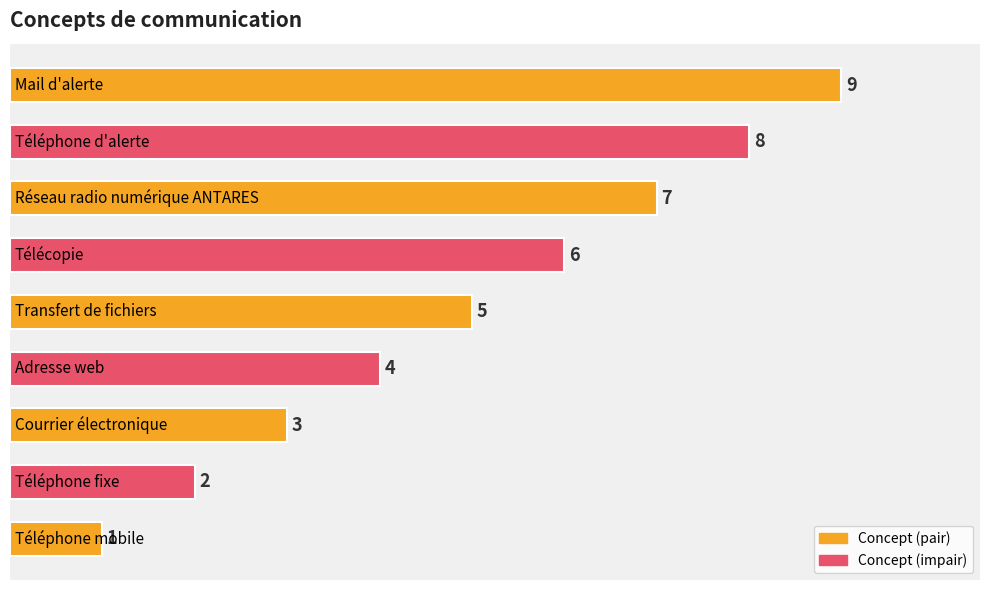

What is the average value?

5